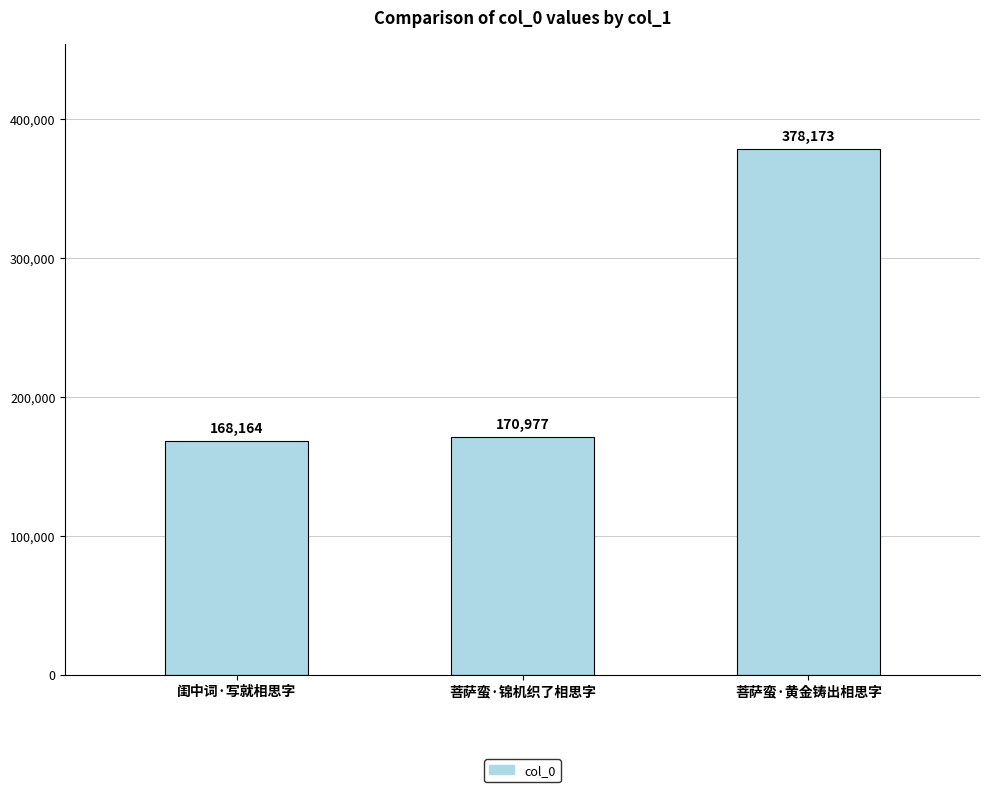

How many categories are shown in the chart?

3